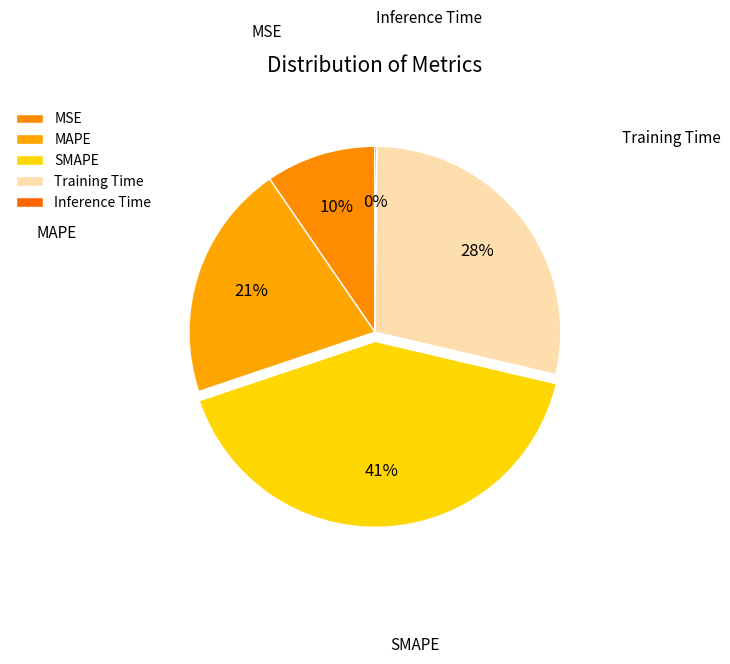

Between Inference Time and MAPE, which is larger?

MAPE